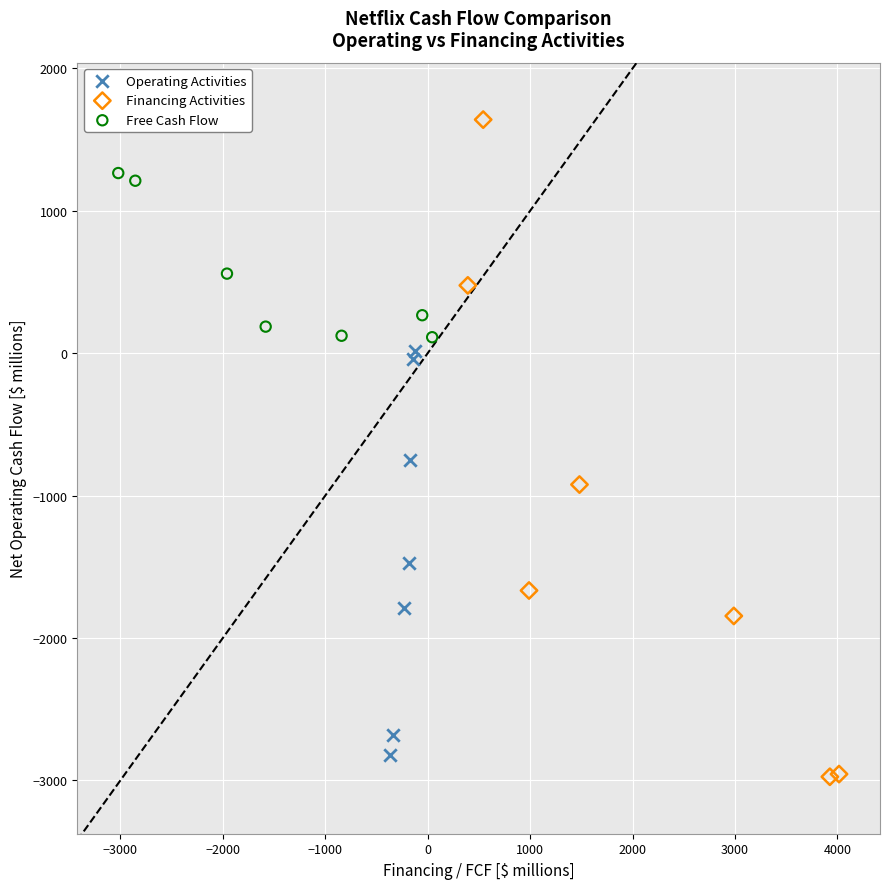

Which series reaches the minimum Y coordinate?

Financing Activities